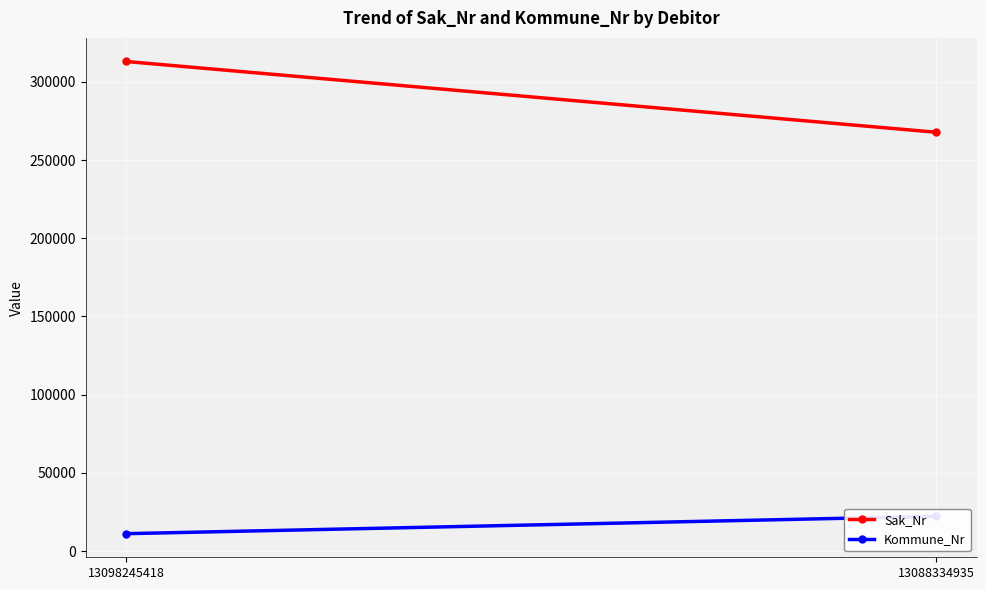

What is the approximate value of Sak_Nr at 13088334935?

267794